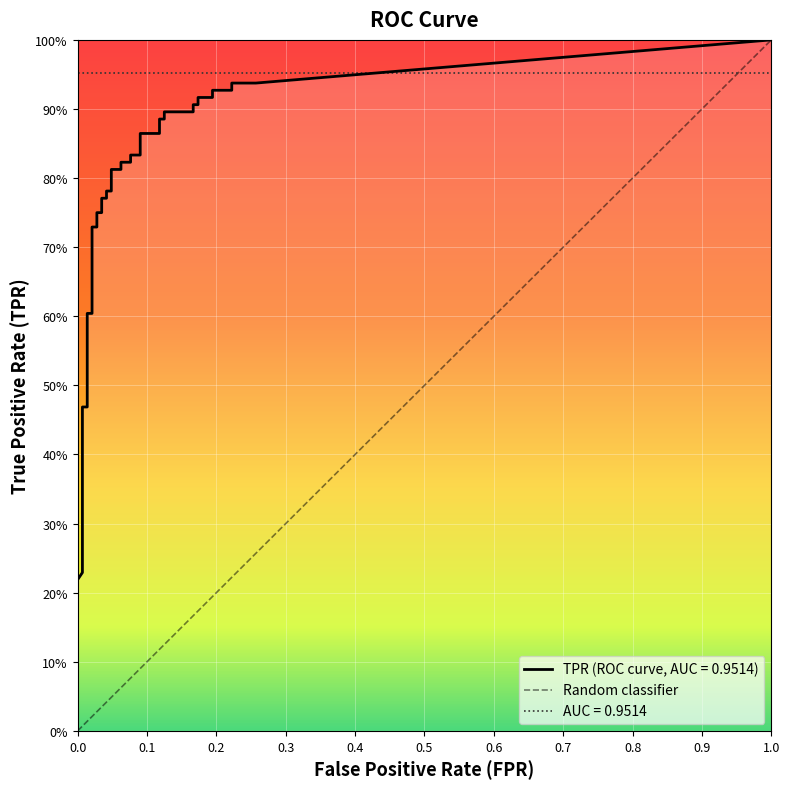

True or false: fpr and tpr intersect in this chart.

False